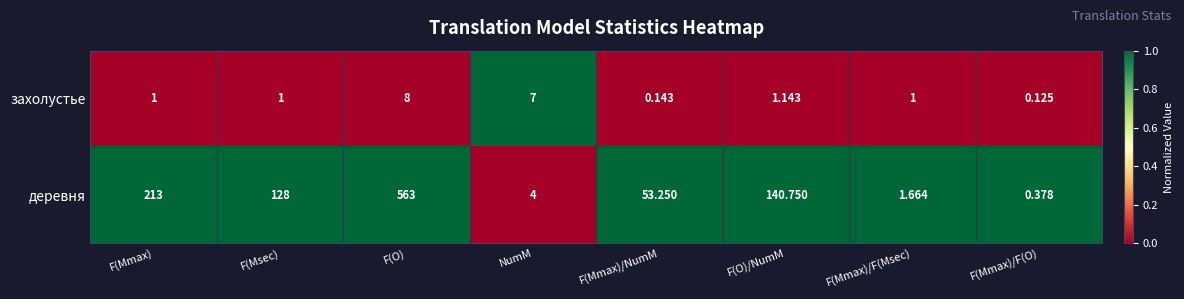

At which label does деревня first exceed 128?

F(Mmax)